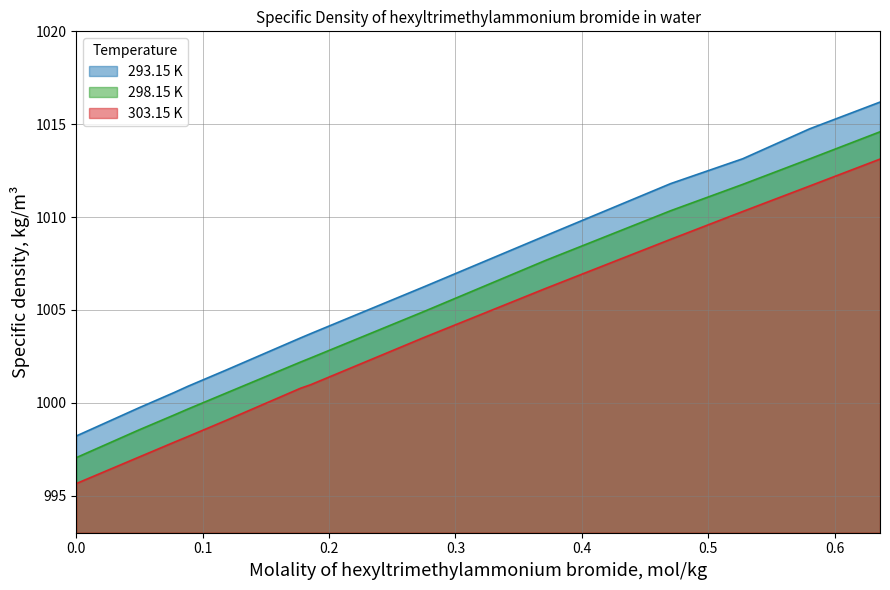

True or false: 293.15 K and 298.15 K intersect in this chart.

False